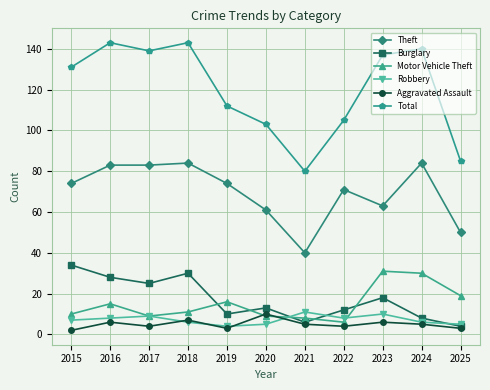

How many values in the Theft series are below 74?

5